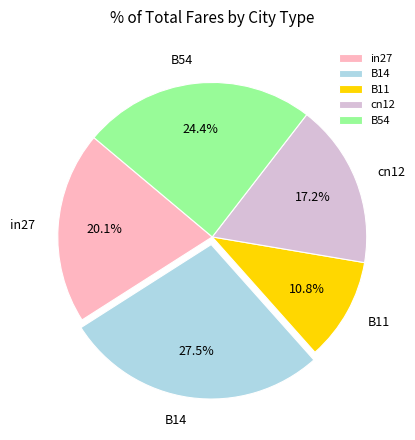

To the nearest percent, what portion does in27 represent?

20%